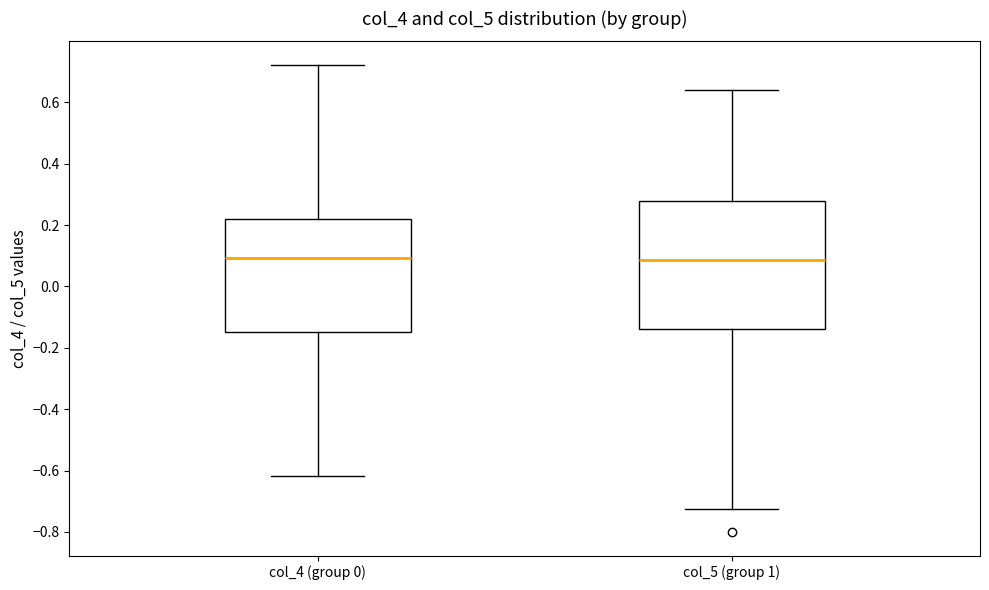

Which box is the tallest, from its lower edge to its upper edge?

col_5 (group 1)